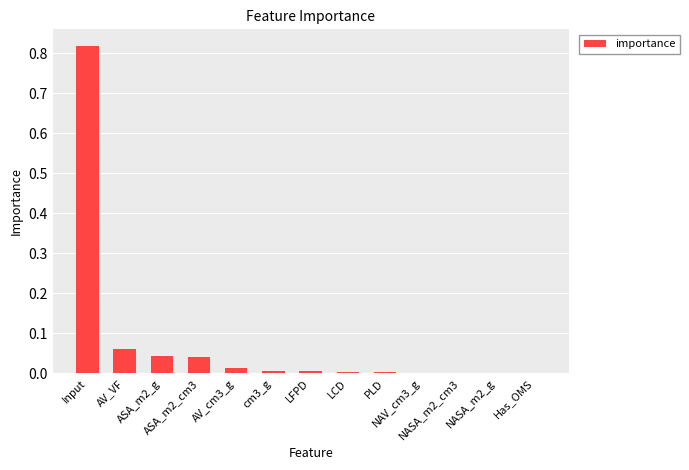

Reading left to right, extract all data points from this chart.

Input=0.8	AV_VF=0.1	ASA_m2_g=0.0	ASA_m2_cm3=0.0	AV_cm3_g=0.0	cm3_g=0.0	LFPD=0.0	LCD=0.0	PLD=0.0	NAV_cm3_g=0.0	NASA_m2_cm3=0.0	NASA_m2_g=0.0	Has_OMS=0.0